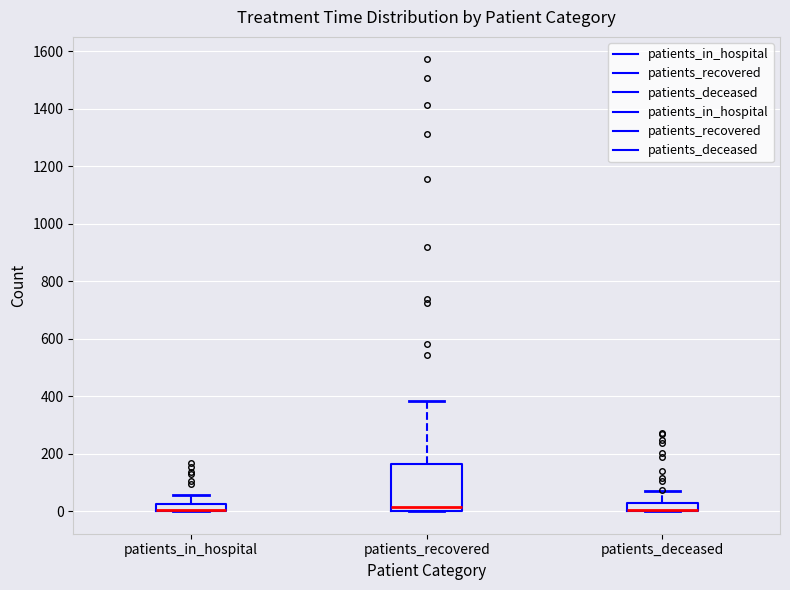

Where is the upper edge of the box for patients_deceased on the y-axis? The values are not printed on the chart, so give them approximately, as read against the axis.

20